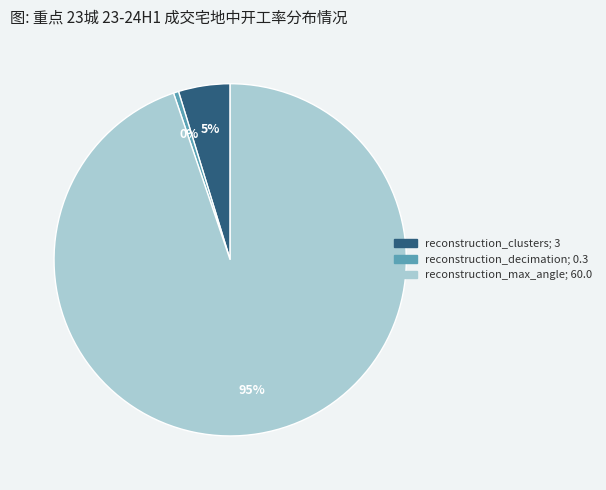

How many segments does this pie chart have?

3